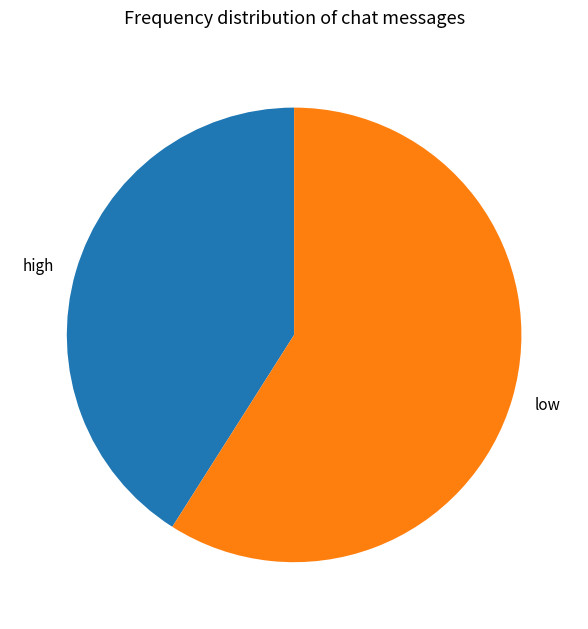

How many slices are in this pie chart?

2